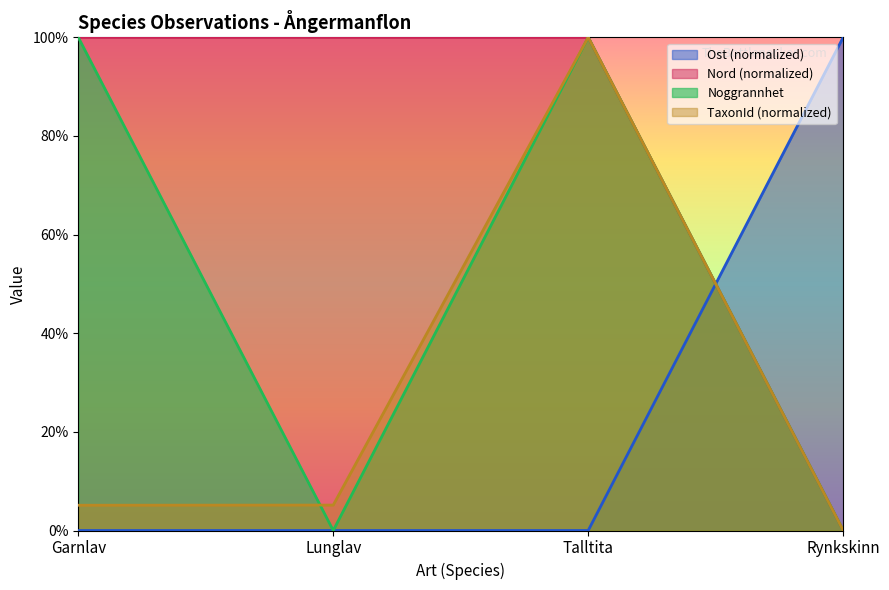

At which category does the chart reach its minimum across all series?

Garnlav